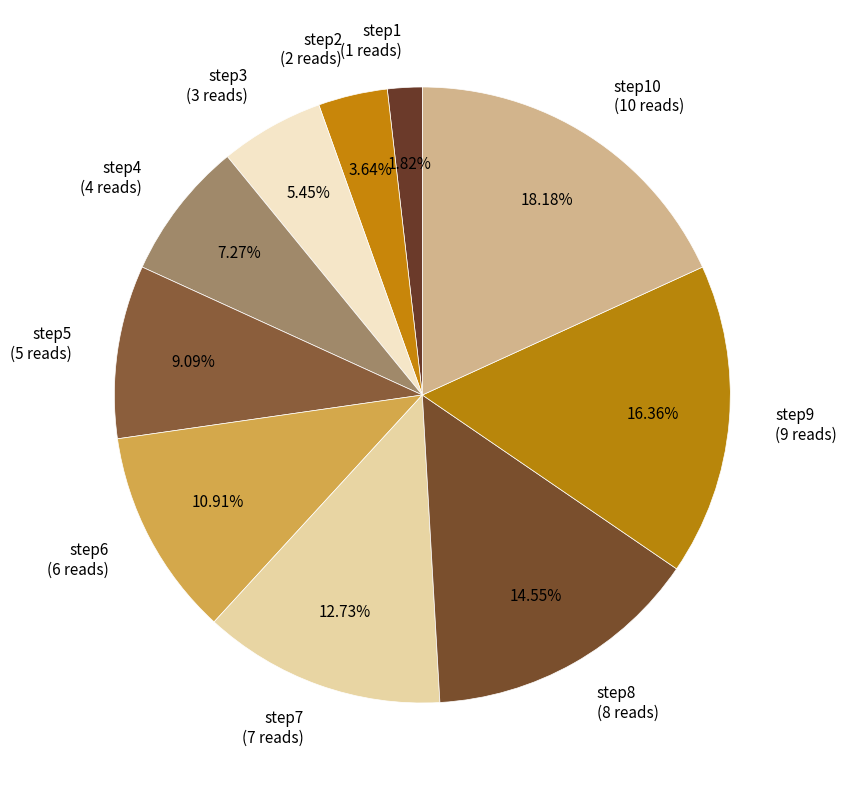

To the nearest percent, what is the difference between the largest and smallest slice percentages?

16%